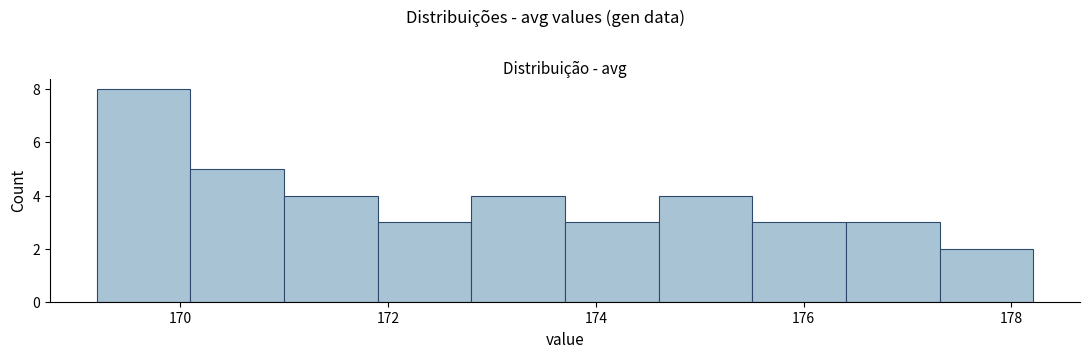

What is the height of the bar covering 169.2 to 170.0 on the x-axis? Neither the bar edges nor the heights are printed on the chart, so give them approximately, as read against the axes.

8